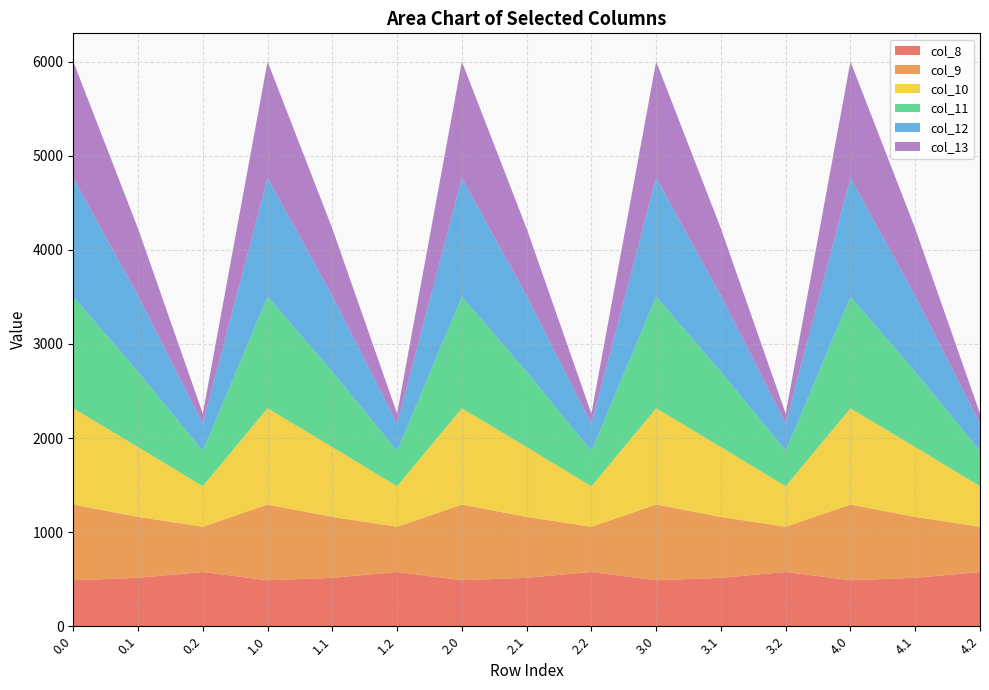

Reading left to right, transcribe all the data shown in this chart.

col_8: 489.3	514.8	576.6	489.3	514.8	576.6	489.3	514.8	576.6	489.3	514.8	576.6	489.3	514.8	576.6
col_9: 804.0	646.9	480.7	804.0	646.9	480.7	804.0	646.9	480.7	804.0	646.9	480.7	804.0	646.9	480.7
col_10: 1023.2	742.1	430.5	1023.2	742.1	430.5	1023.2	742.1	430.5	1023.2	742.1	430.5	1023.2	742.1	430.5
col_11: 1185.2	800.2	374.4	1185.2	800.2	374.4	1185.2	800.2	374.4	1185.2	800.2	374.4	1185.2	800.2	374.4
col_12: 1261.6	806.9	289.5	1261.6	806.9	289.5	1261.6	806.9	289.5	1261.6	806.9	289.5	1261.6	806.9	289.5
col_13: 1237.4	715.3	107.8	1237.4	715.3	107.8	1237.4	715.3	107.8	1237.4	715.3	107.8	1237.4	715.3	107.8